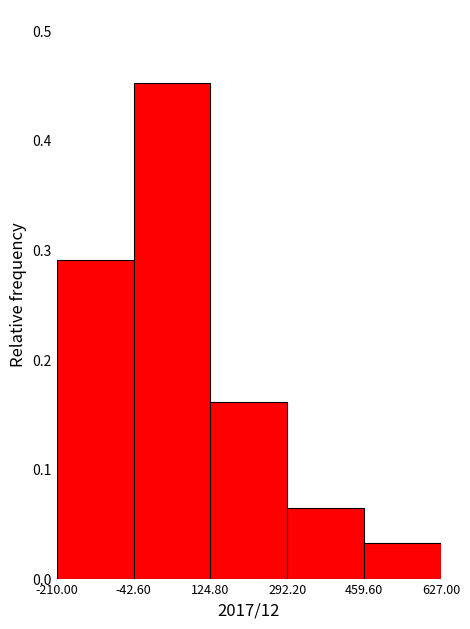

How tall is the bar that spans -42.60 to 124.80 on the x-axis? The values are not printed on the chart, so give them approximately, as read against the axis.

0.45